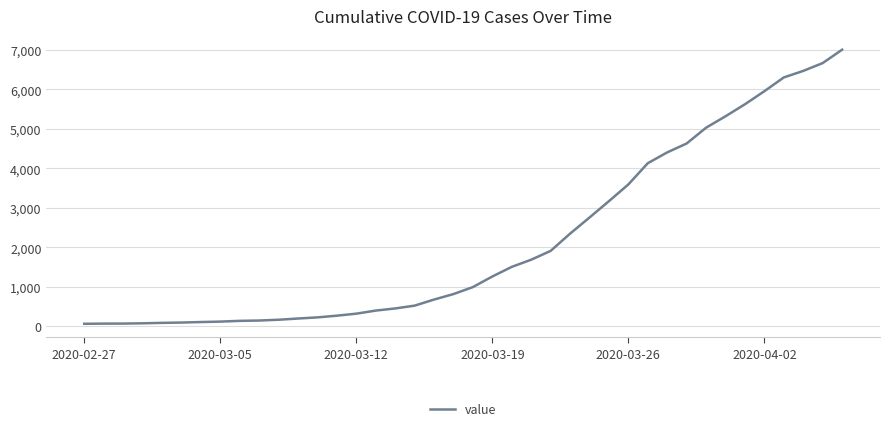

What is the difference between the maximum and minimum values?

6939